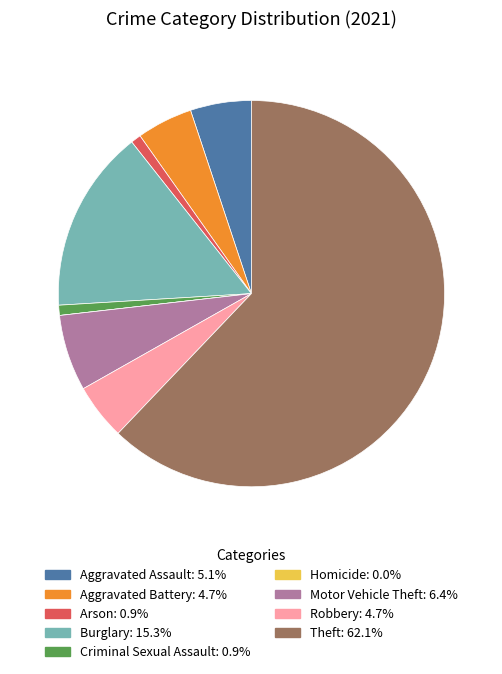

Combined, do Arson and Aggravated Battery account for over 50%?

No